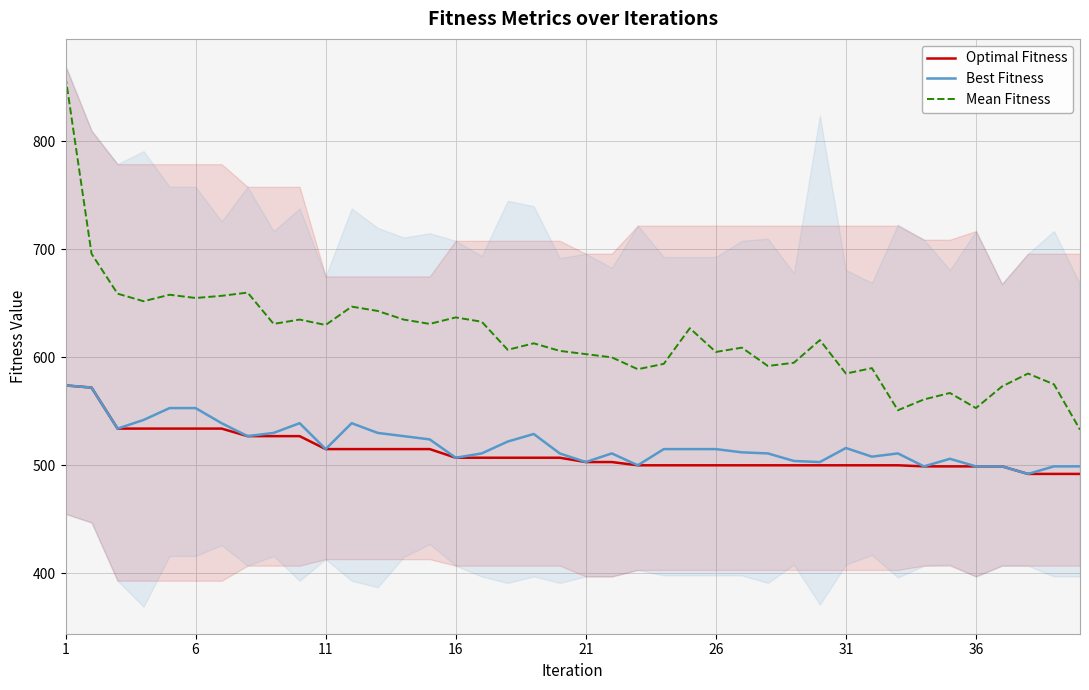

What is the lowest value of the Optimal Fitness series?

492